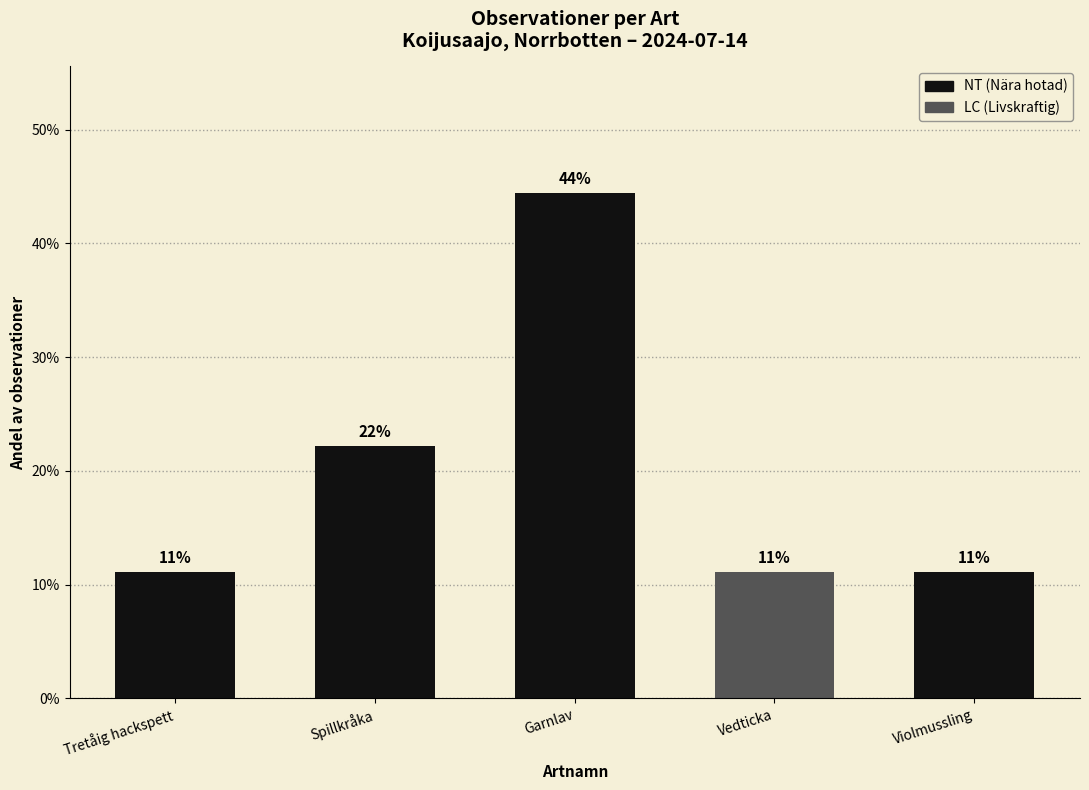

Does the chart contain any negative values?

No